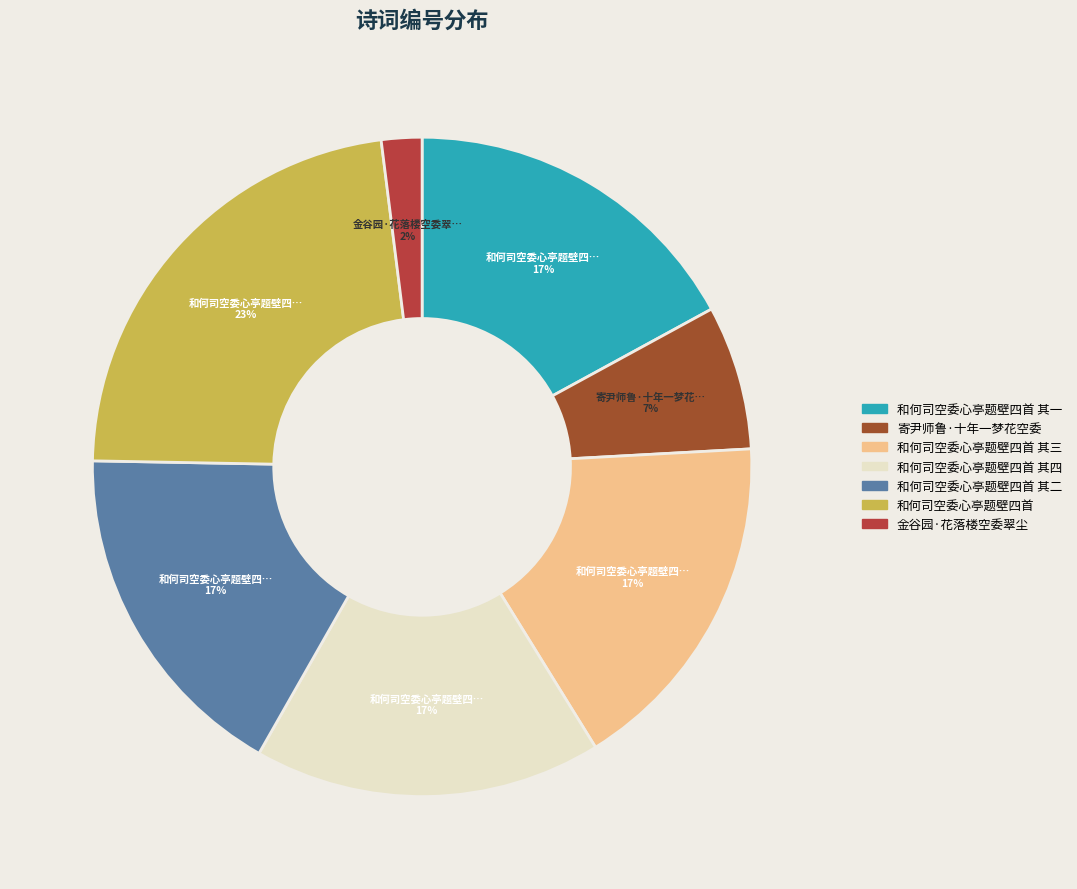

How many segments does this pie chart have?

7